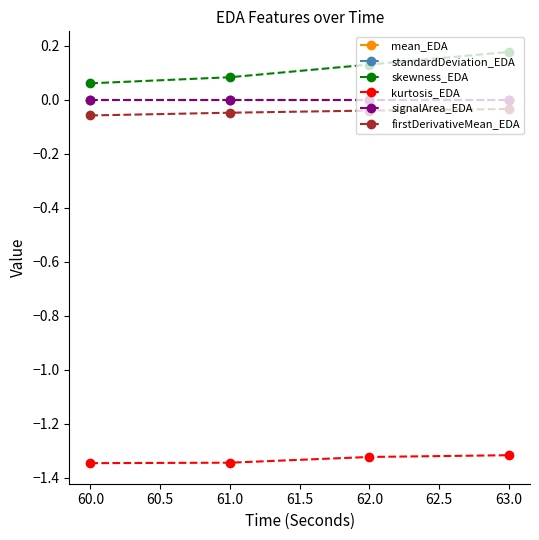

Reading left to right, what are all the values shown in this chart?

mean_EDA: 0.0	0.0	0.0	0.0
standardDeviation_EDA: 0.0	0.0	0.0	0.0
skewness_EDA: 0.1	0.1	0.1	0.2
kurtosis_EDA: -1.3	-1.3	-1.3	-1.3
signalArea_EDA: 0.0	0.0	0.0	0.0
firstDerivativeMean_EDA: -0.1	-0.0	-0.0	-0.0